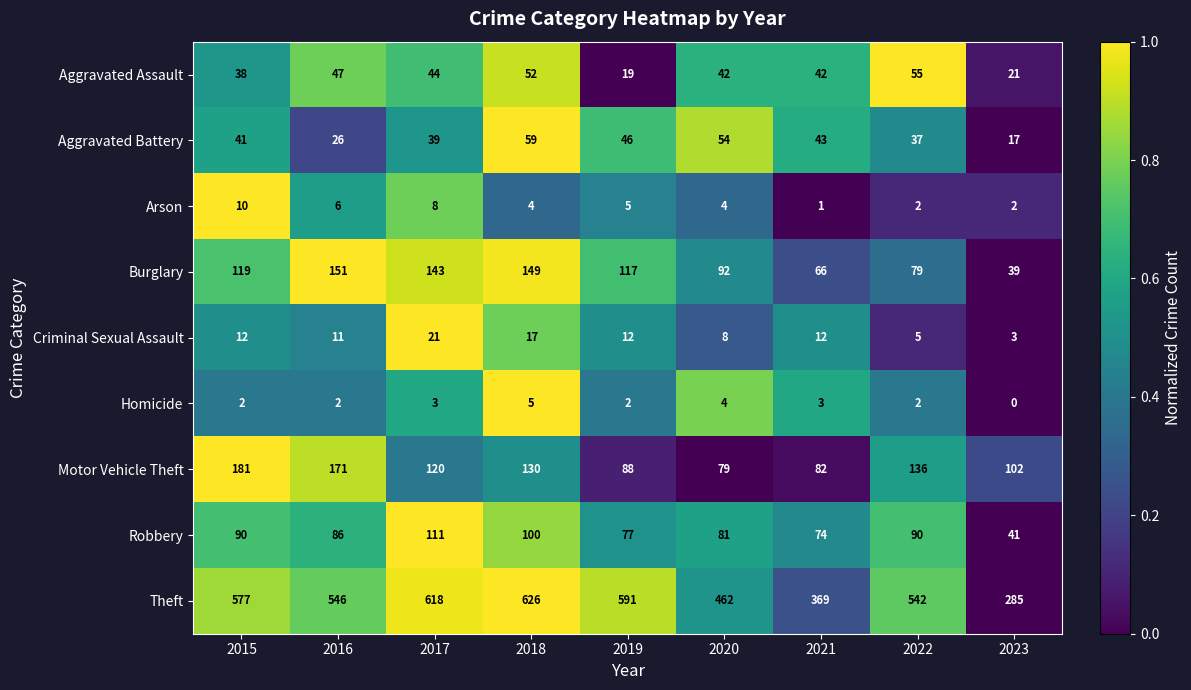

What is the difference between the highest and lowest values at 2017?

615